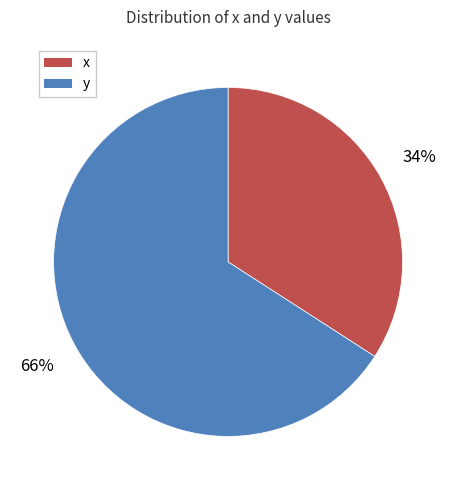

How many segments does this pie chart have?

2